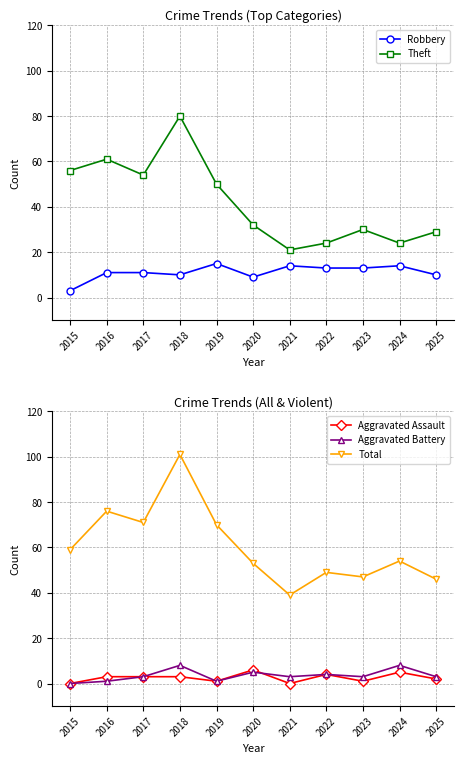

Which category has the lowest value across all series?

2015